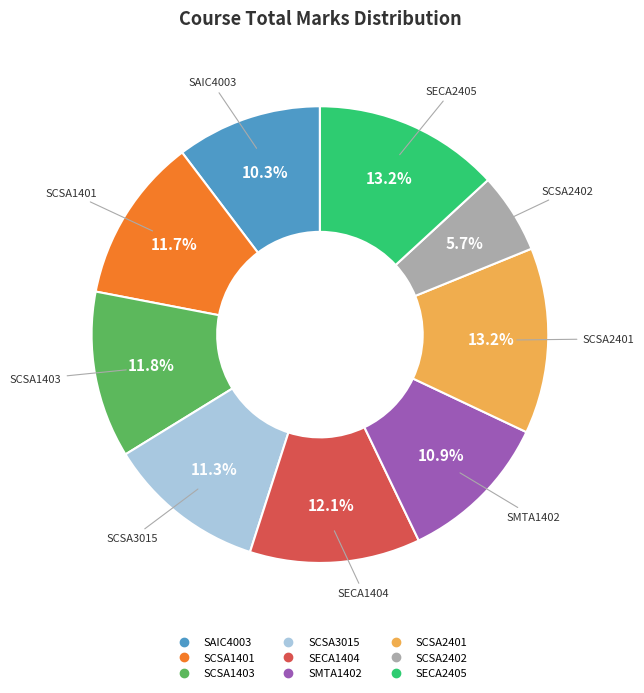

To the nearest percent, what percentage of the pie is SCSA1401?

12%